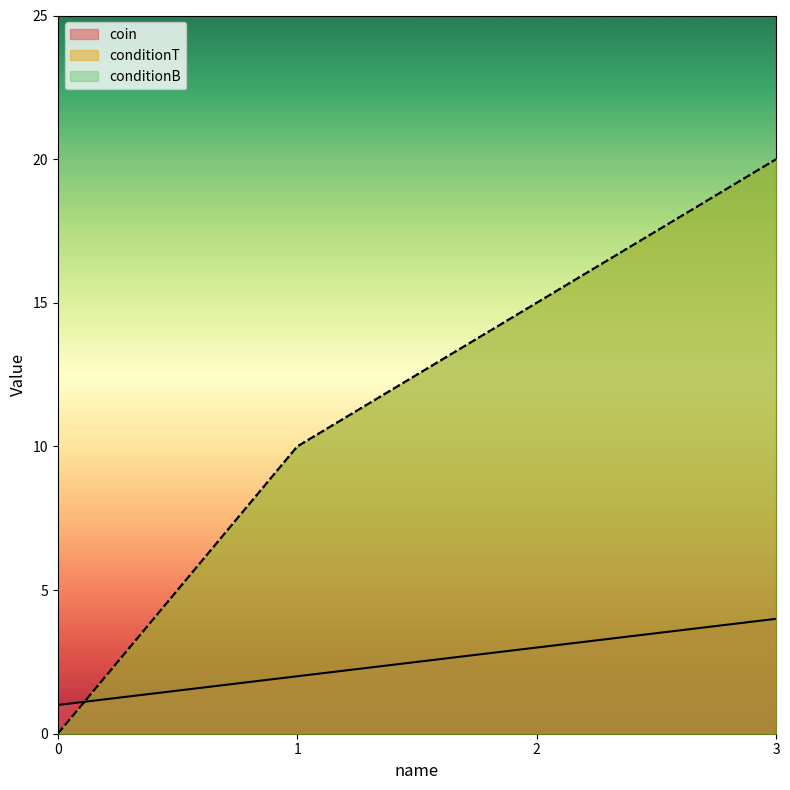

What is the value of the conditionT point at the 3rd from the left?

15